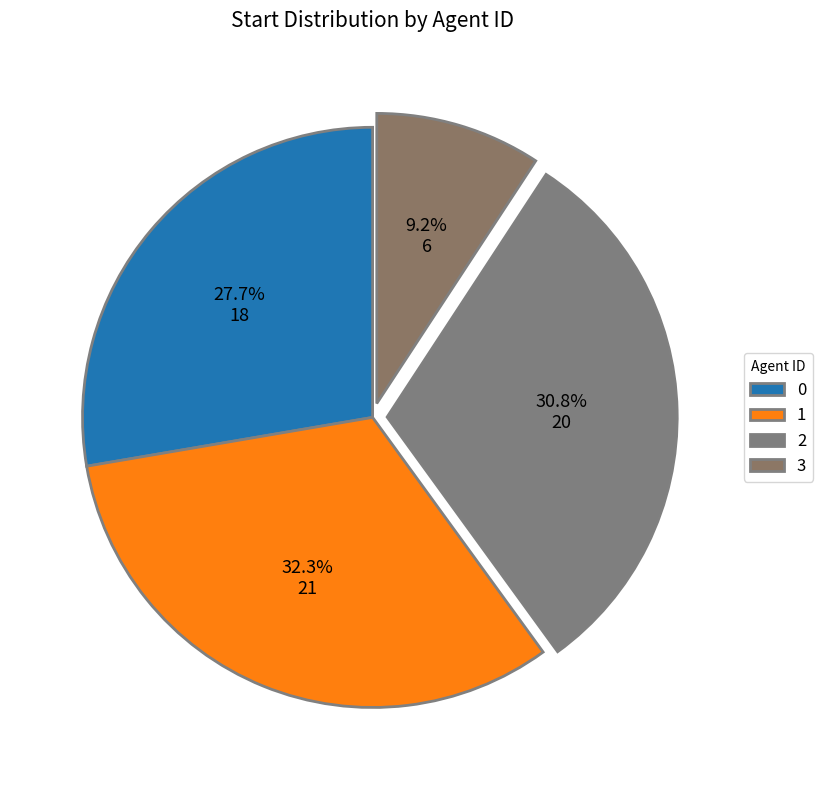

Is it true that 1 is 32% of the pie?

True